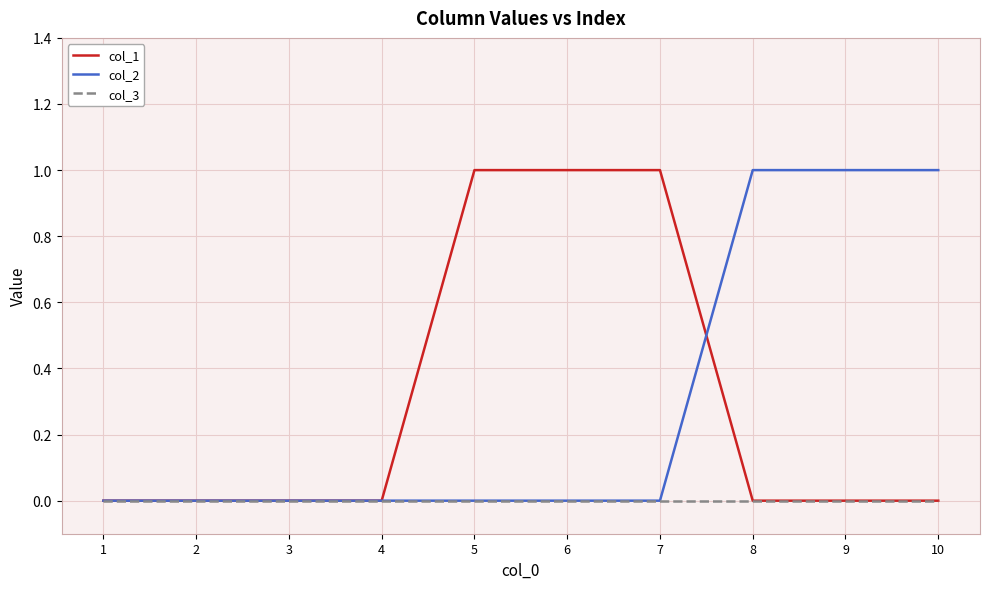

True or false: col_3 has a value of 0 at 7.

True